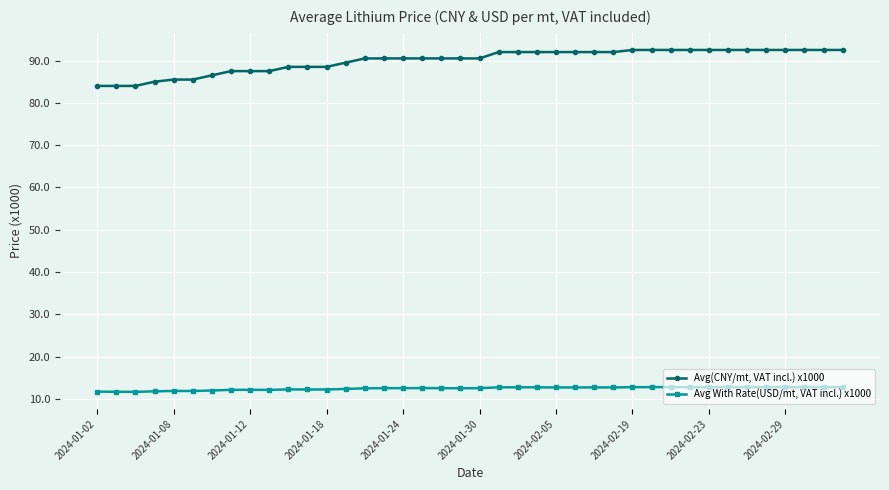

List the series in order of their peak value, lowest first.

Avg With Rate(USD/mt, VAT incl.) x1000, Avg(CNY/mt, VAT incl.) x1000